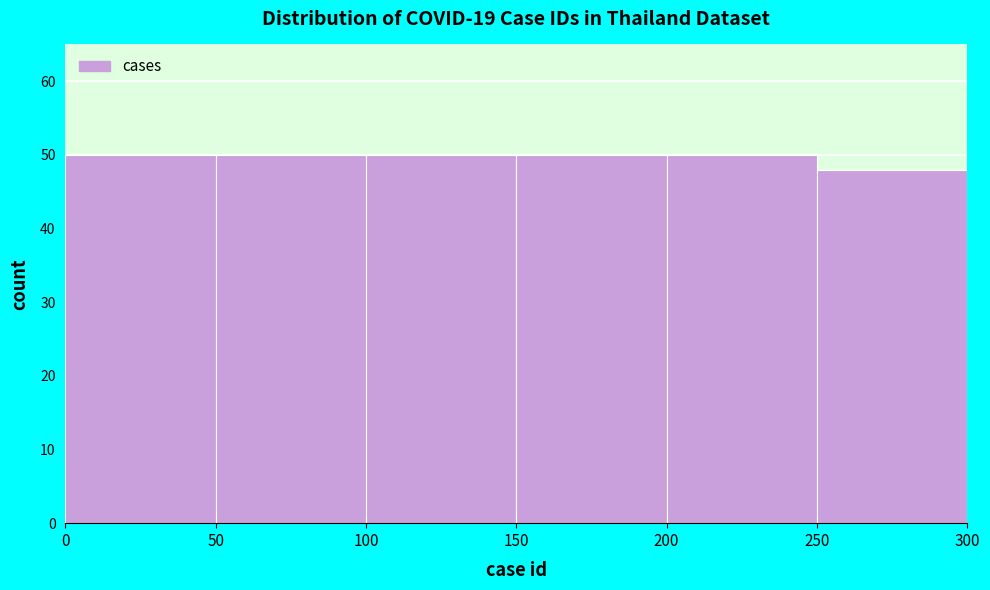

How tall is the bar that spans 50 to 100 on the x-axis? The values are not printed on the chart, so give them approximately, as read against the axis.

50